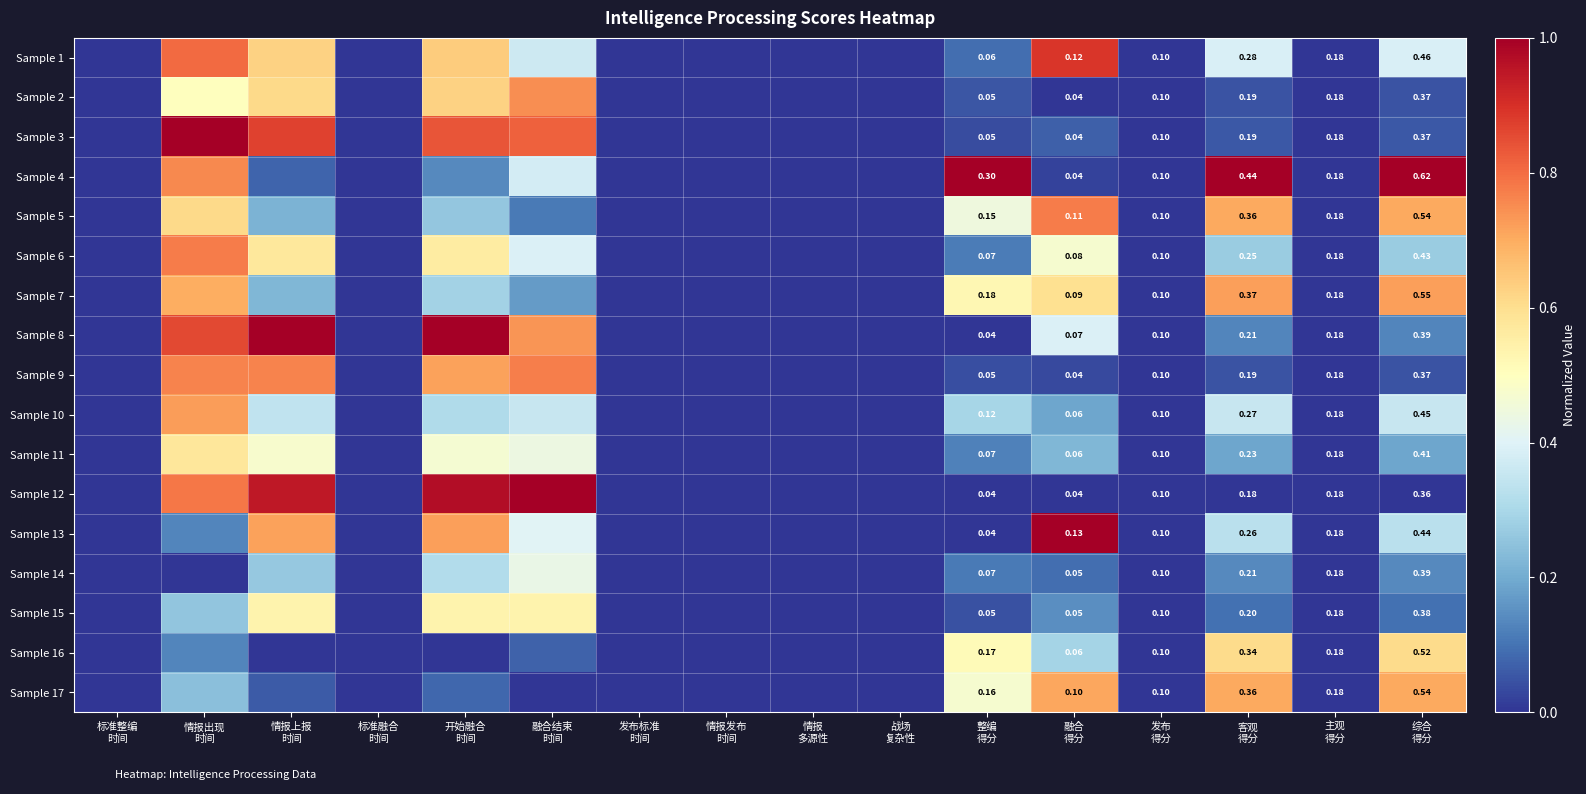

Count the Sample 6 values in the range 0 to 1.

16